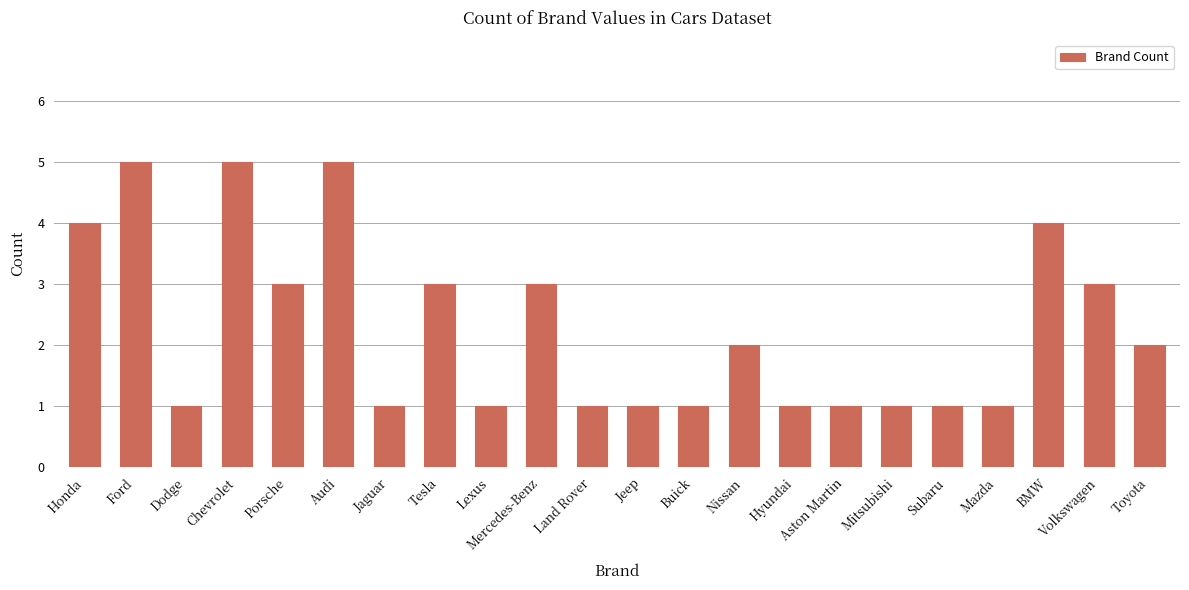

Are the bars grouped side by side (vs. stacked)?

No